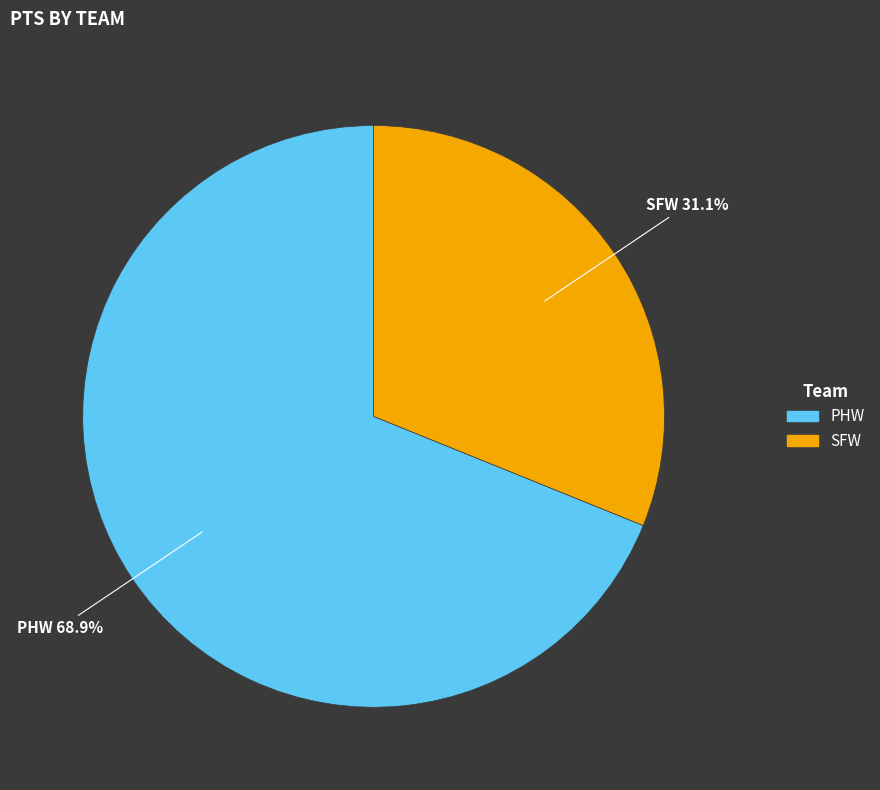

Which category has the biggest portion of the pie?

PHW